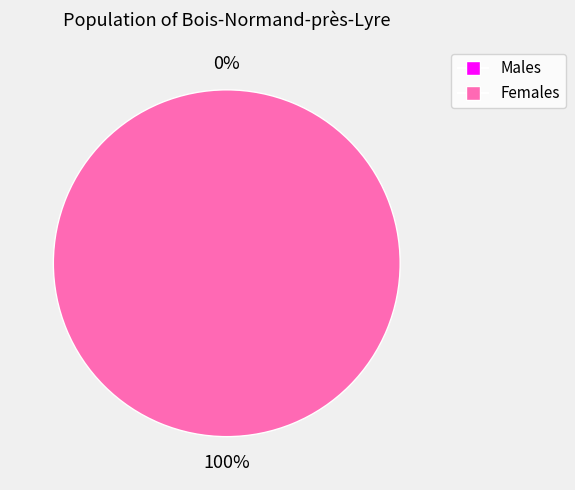

How many segments does this pie chart have?

2